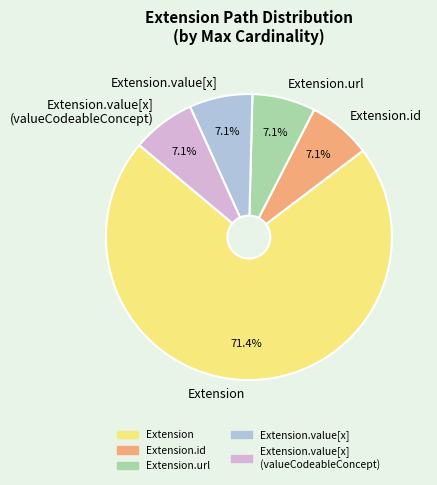

Which slice represents more than half of the pie?

Extension